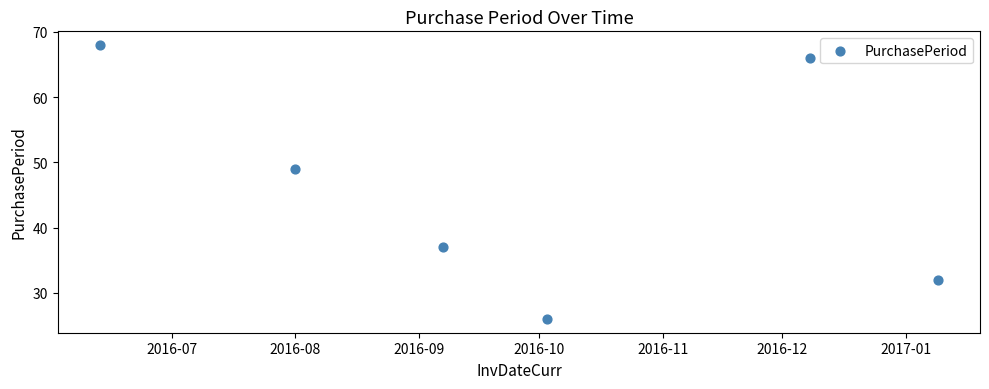

What Y value in the scatter plot is closest to 47?

49